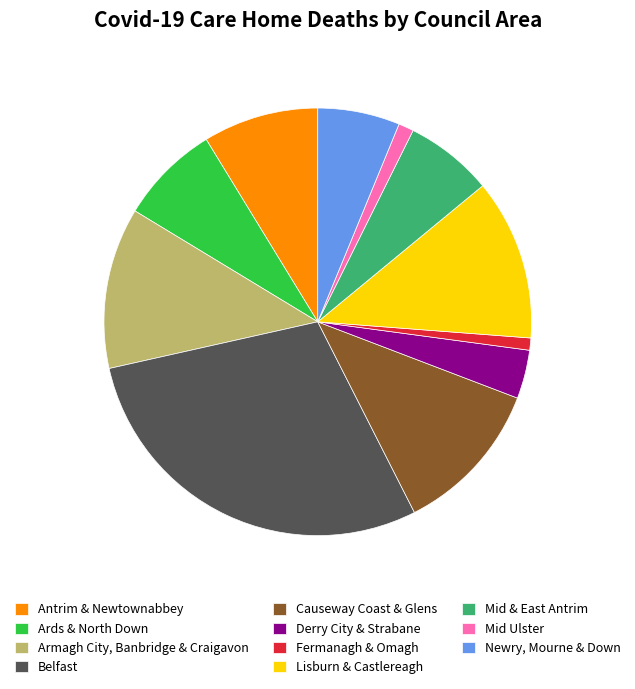

Combined, do Lisburn & Castlereagh and Mid Ulster account for over 50%?

No